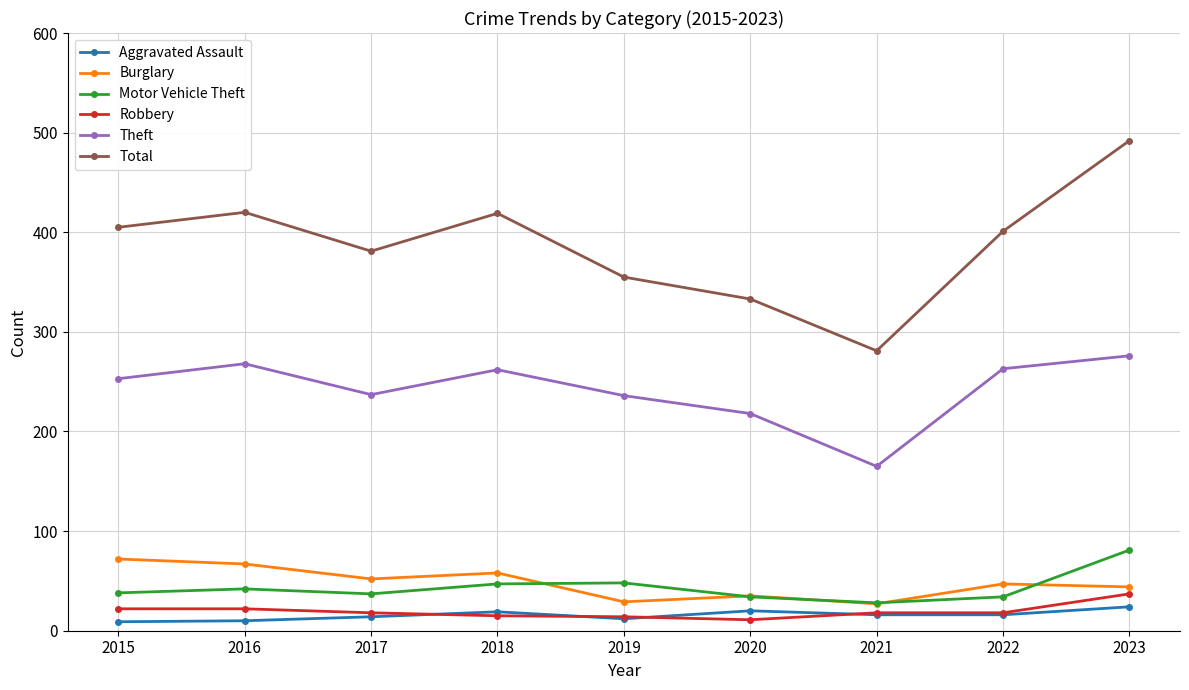

True or false: Theft has a value of 263 at 2022.

True